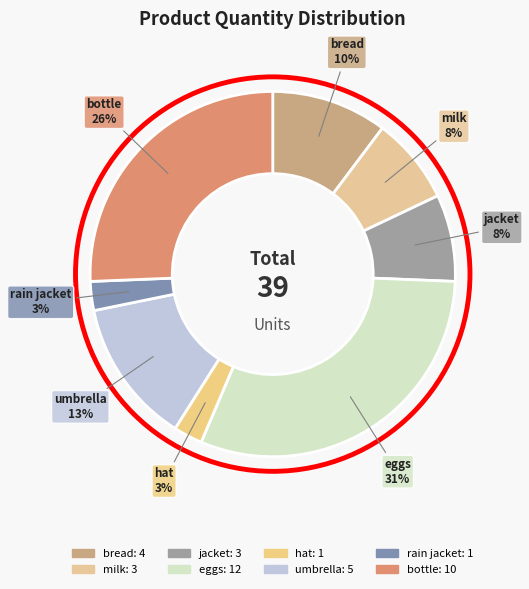

To the nearest percent, what is the average slice percentage?

12%